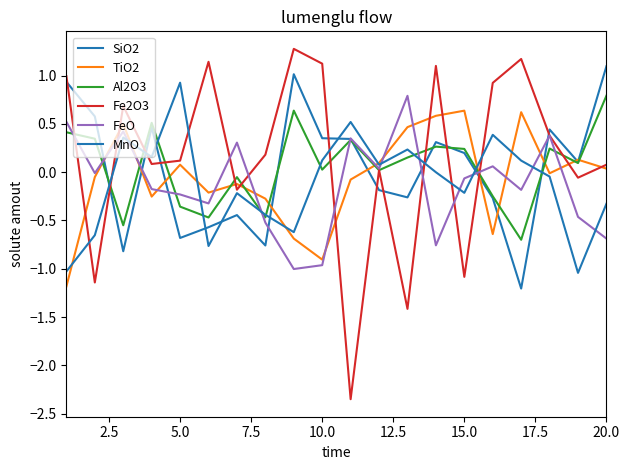

How many categories are shown in the chart?

20